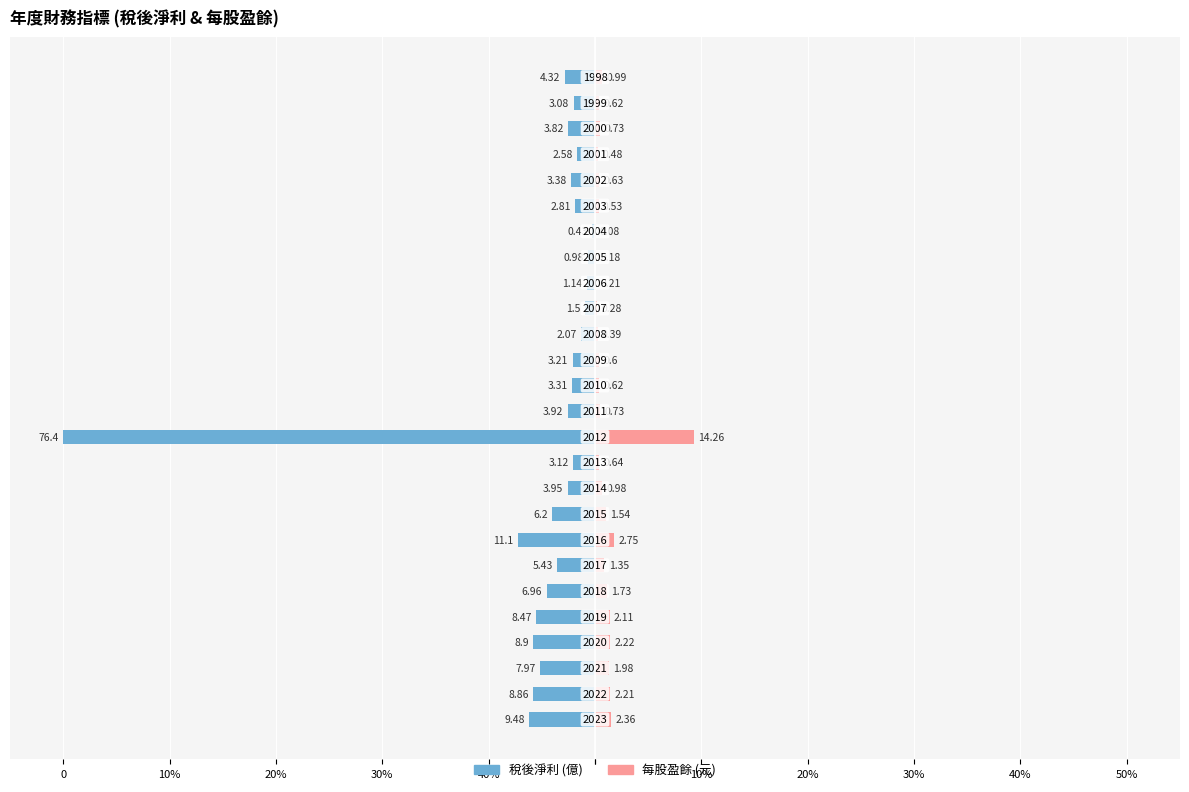

How many bars are there in total?

52